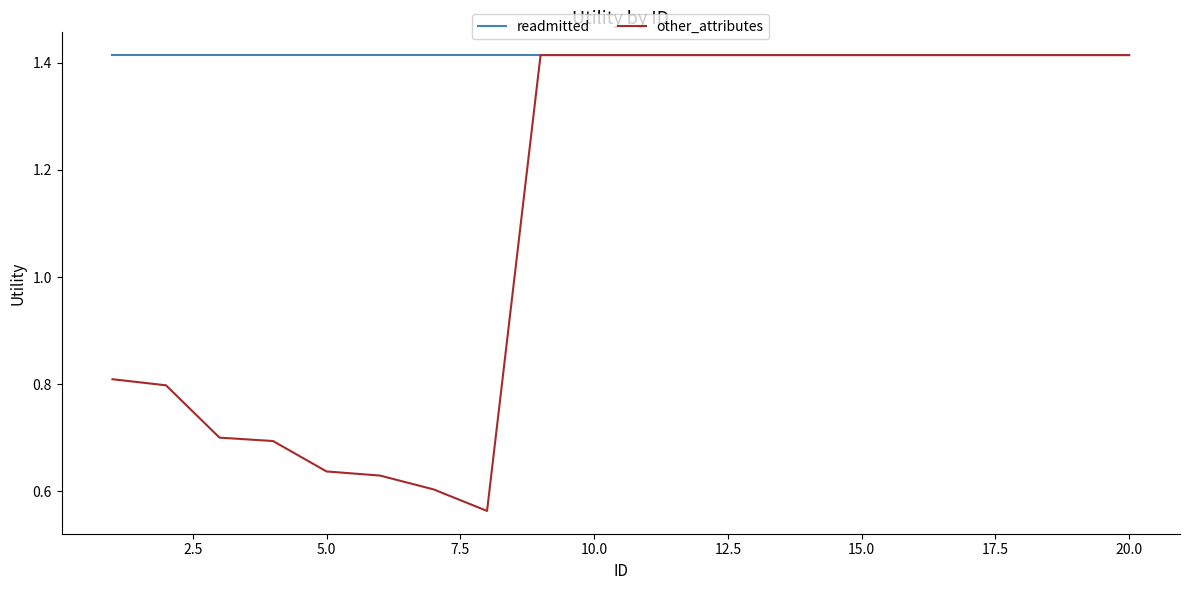

Which series has the largest total across all categories?

readmitted